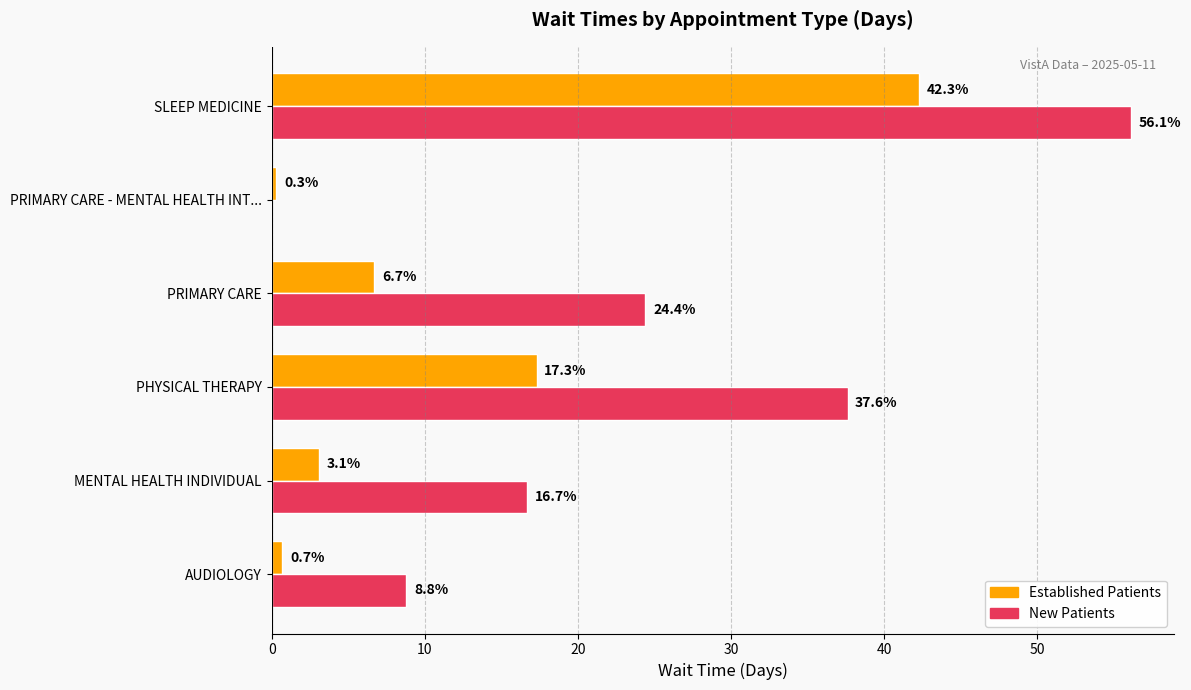

At which category is the sum across all series the highest?

SLEEP MEDICINE